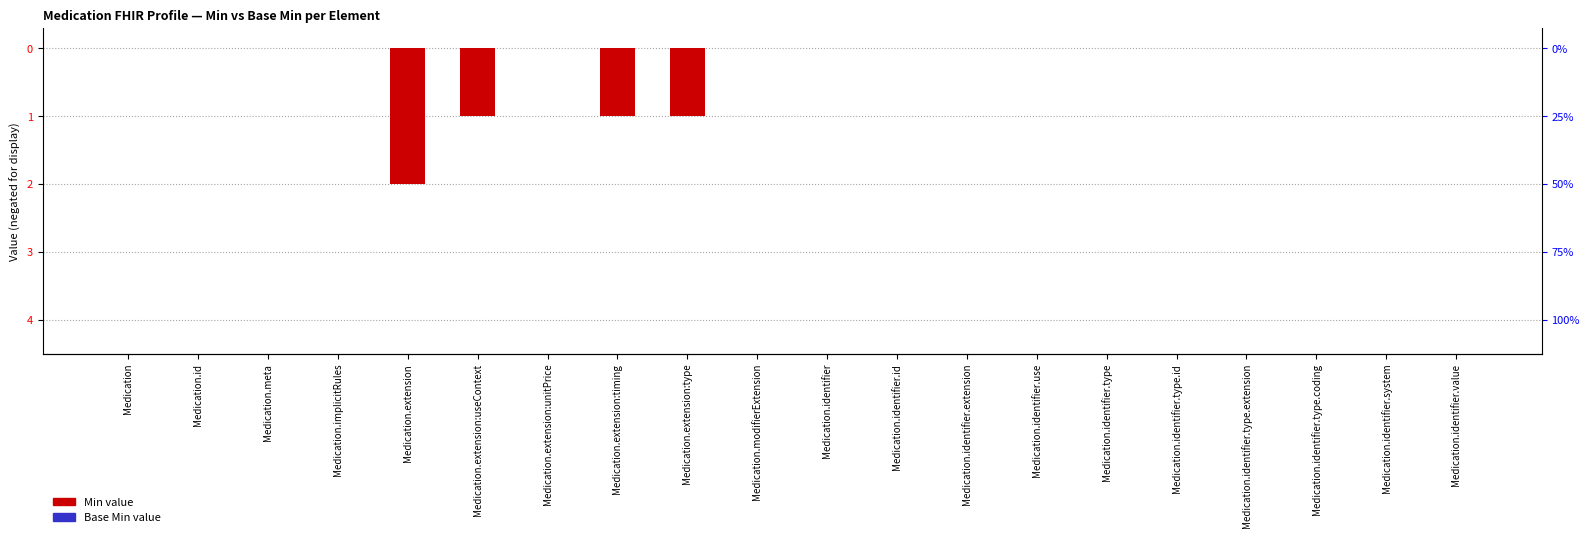

How many values in the Min value series are below 0?

4